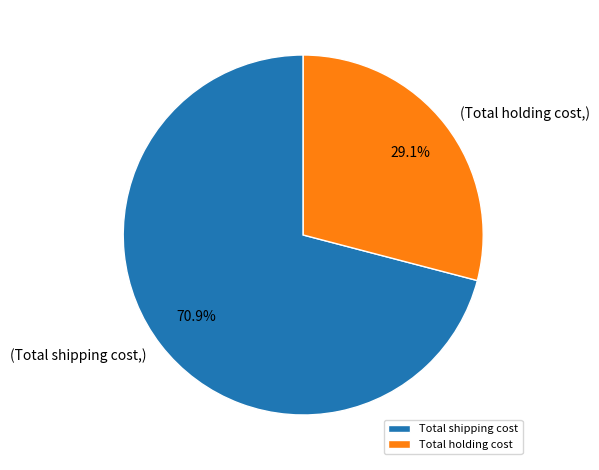

How much of the chart is everything except Total shipping cost?

29.1%